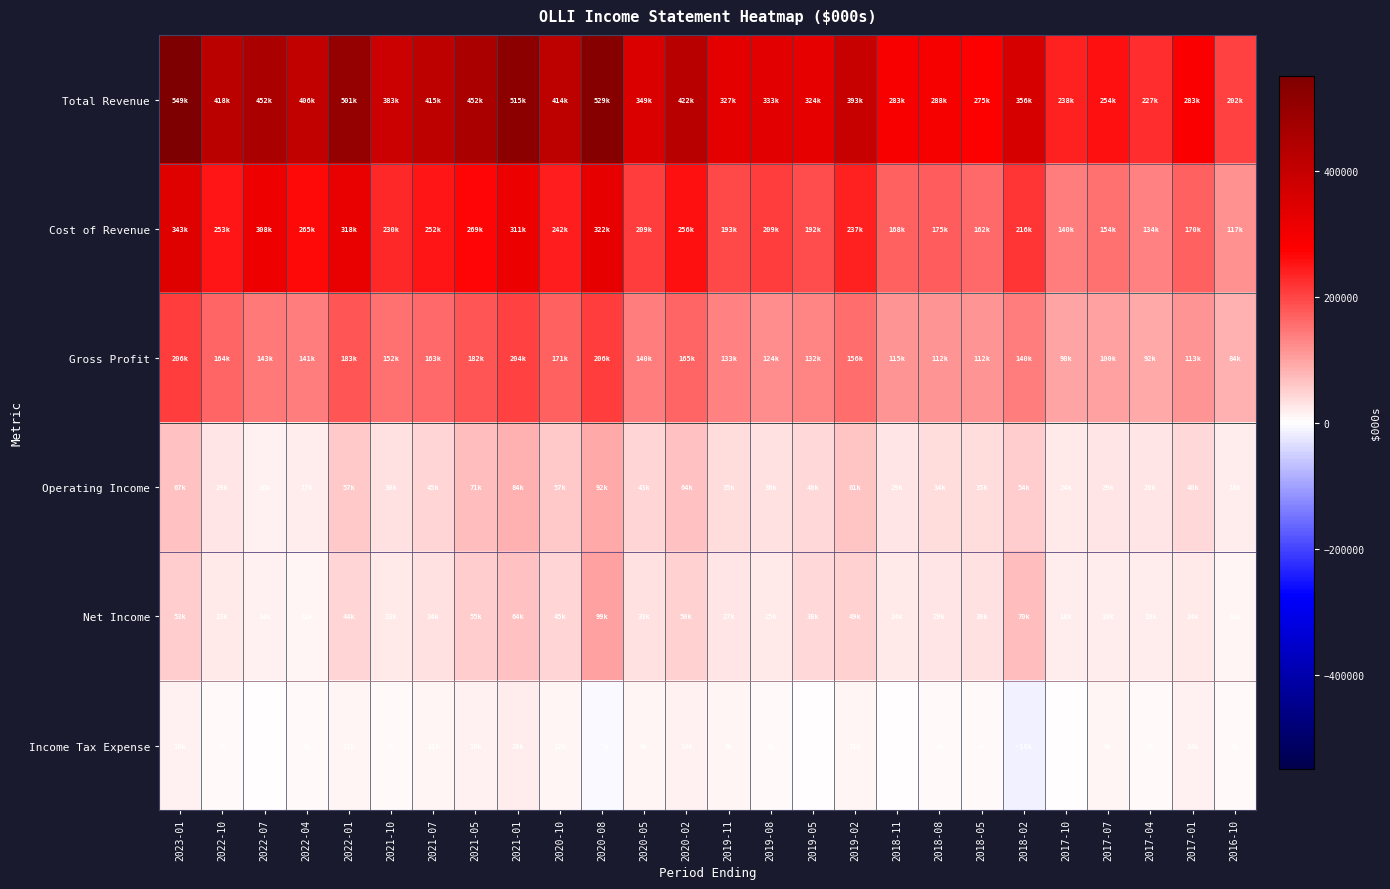

How many series are shown in this chart?

6